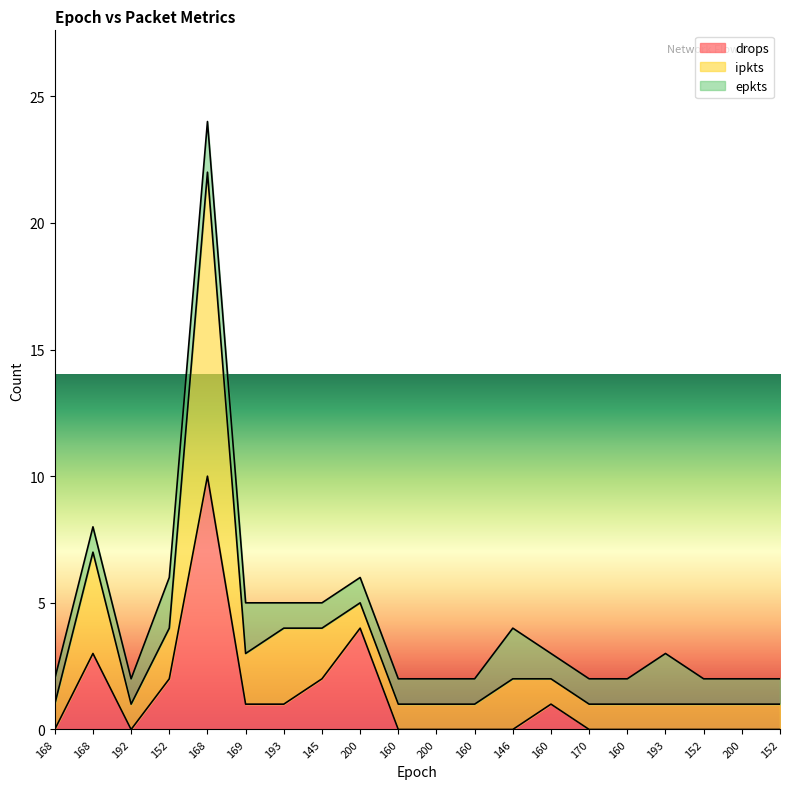

True or false: epkts has more than 0 points higher than both neighbors.

True